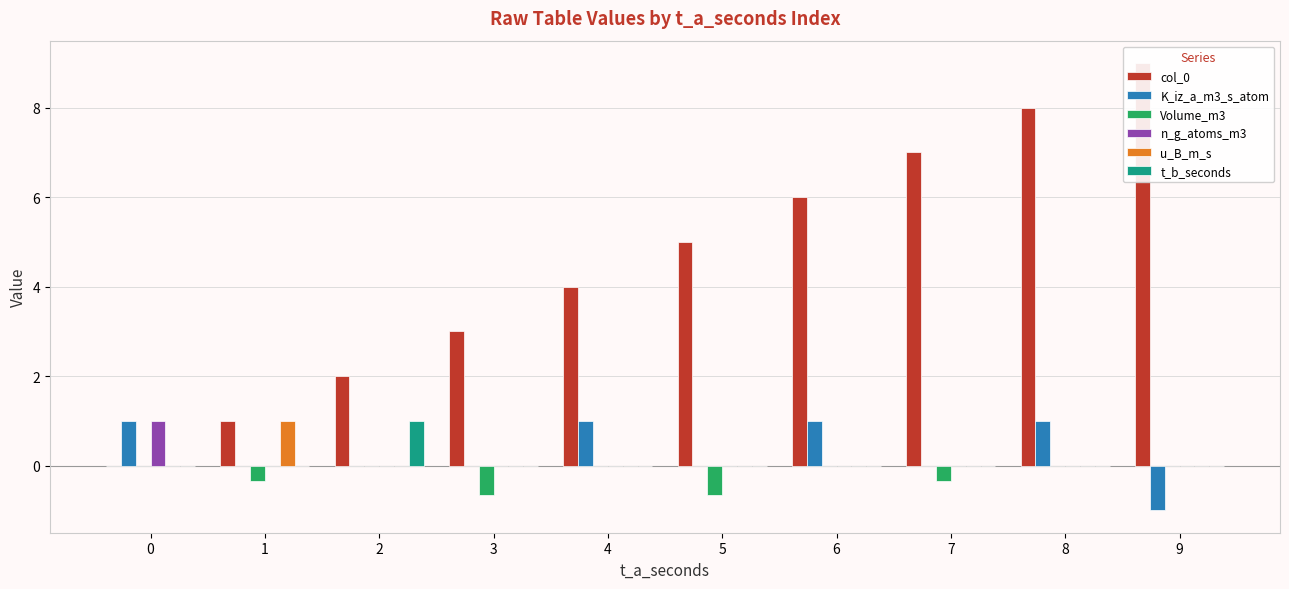

How many values in the col_0 series are below 5?

5